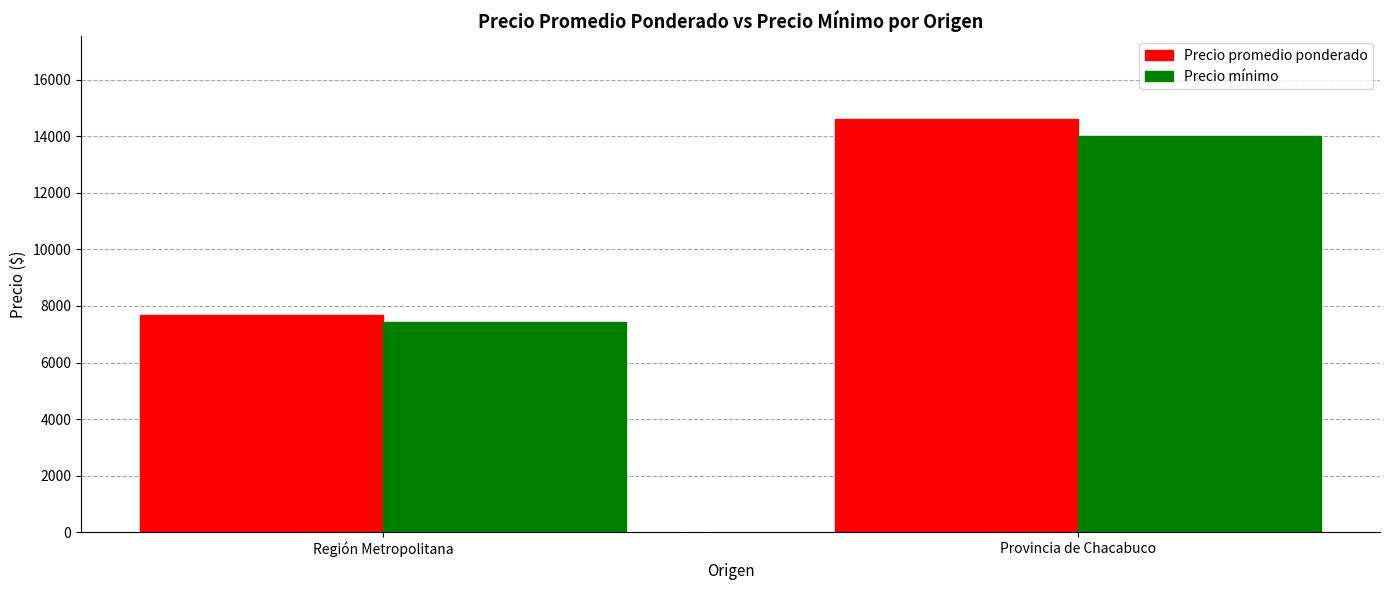

Reading left to right, what are all the values shown in this chart?

Precio promedio ponderado: Región Metropolitana=7684	Provincia de Chacabuco=14615
Precio mínimo: Región Metropolitana=7421	Provincia de Chacabuco=14000